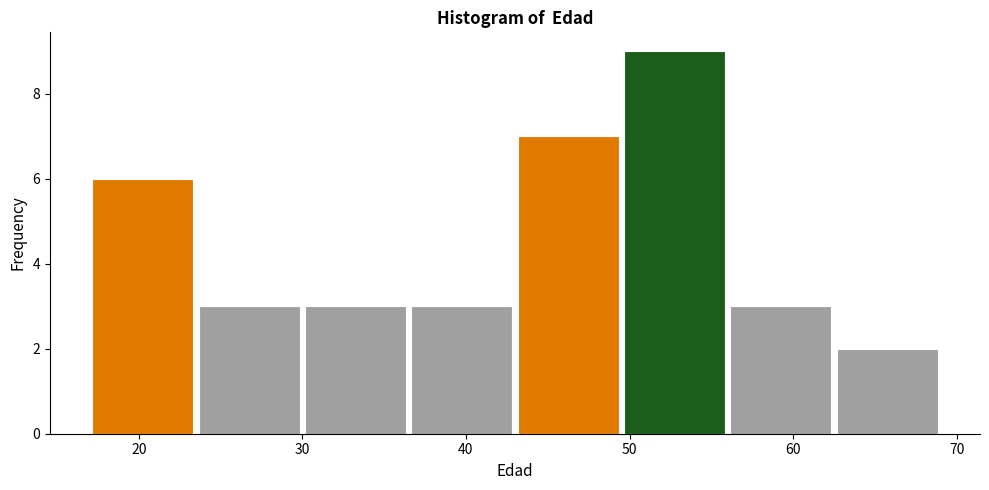

Reading left to right, list every bar in this chart as the range it spans on the x-axis followed by its height. Neither the bar edges nor the heights are printed on the chart, so give them approximately, as read against the axes.

17.0 to 23.5: 6
23.5 to 30.0: 3
30.0 to 36.5: 3
36.5 to 43.0: 3
43.0 to 49.5: 7
49.5 to 56.0: 9
56.0 to 62.5: 3
62.5 to 69.0: 2